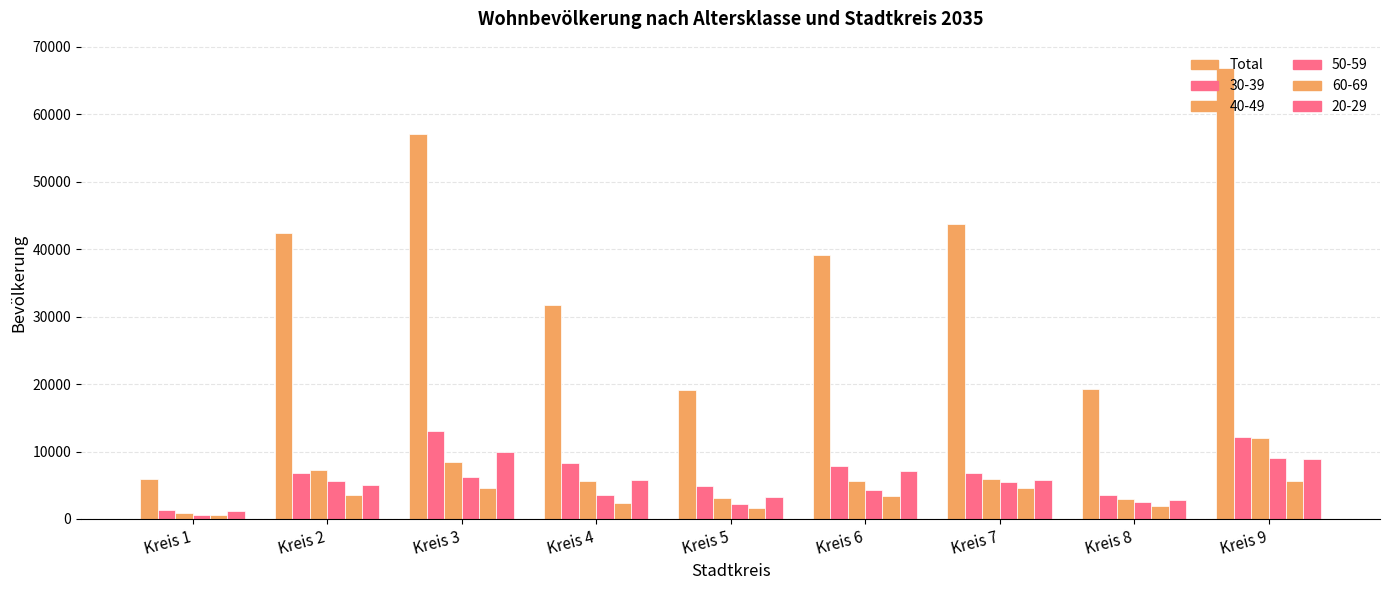

Are the bars horizontal?

No